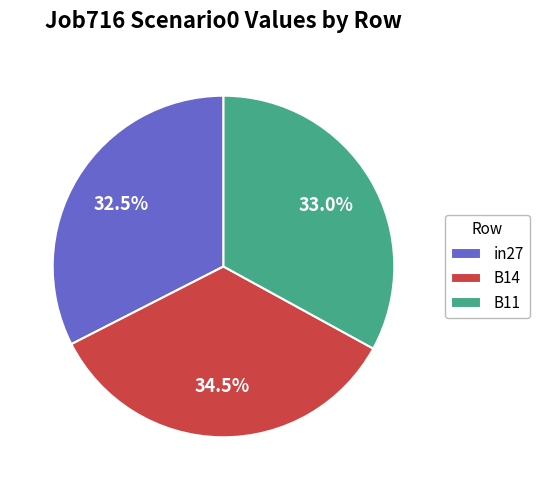

Which category has the biggest portion of the pie?

B14